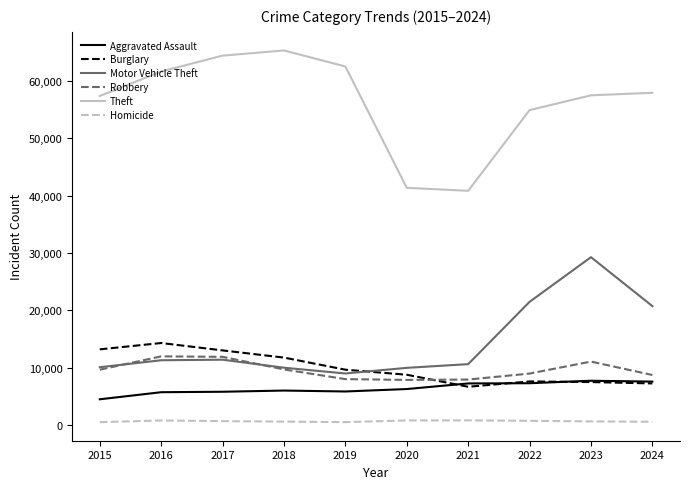

What value does the Aggravated Assault series have at 2020, to the nearest 50?

6250